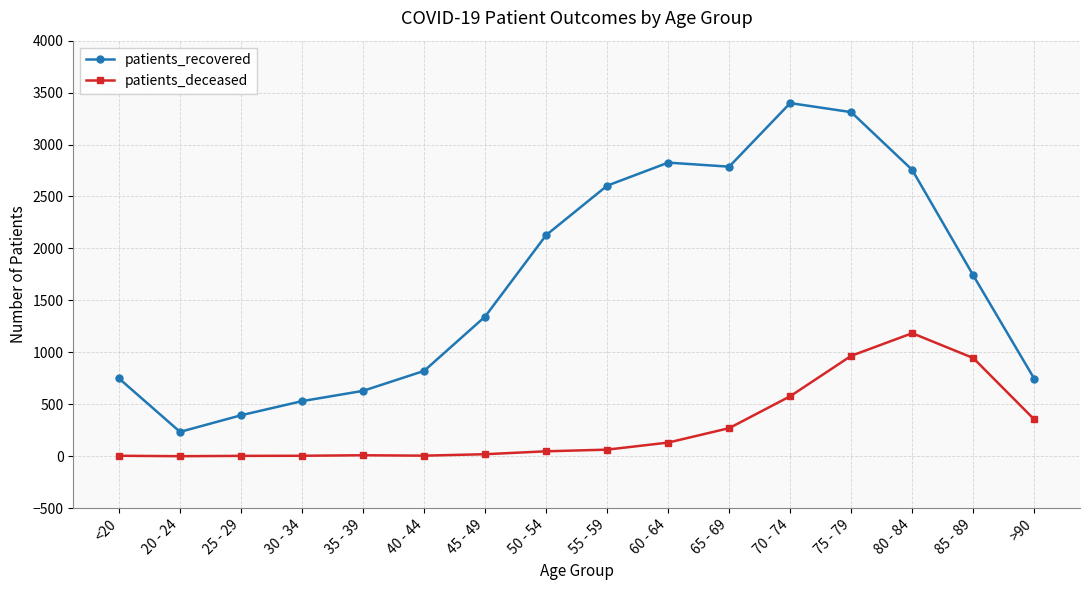

List the series in order of their overall mean, lowest first.

patients_deceased, patients_recovered